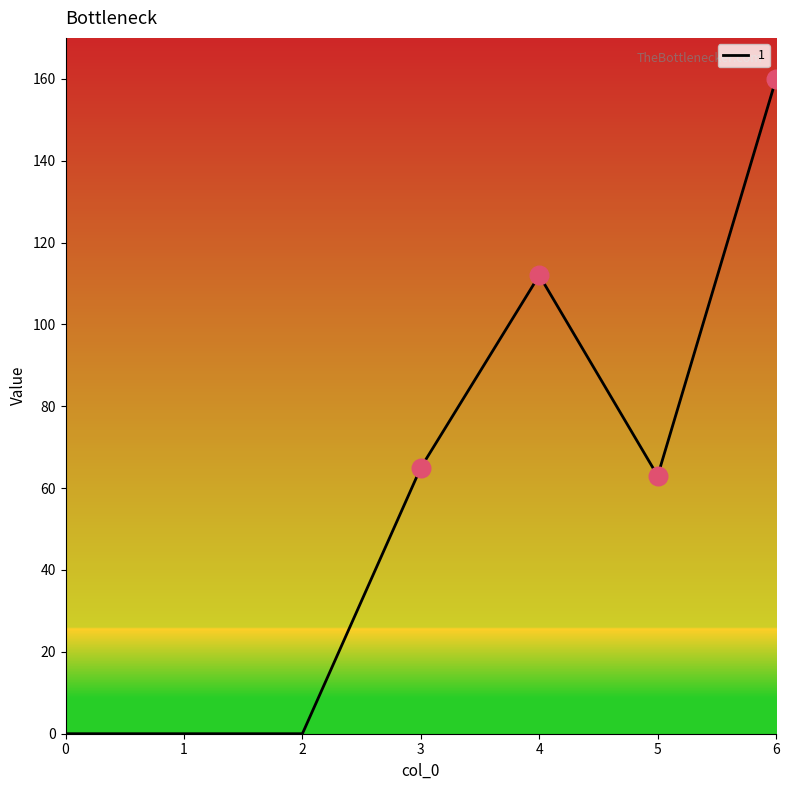

What is the ratio of the value at 5 to the value at 4?

0.6